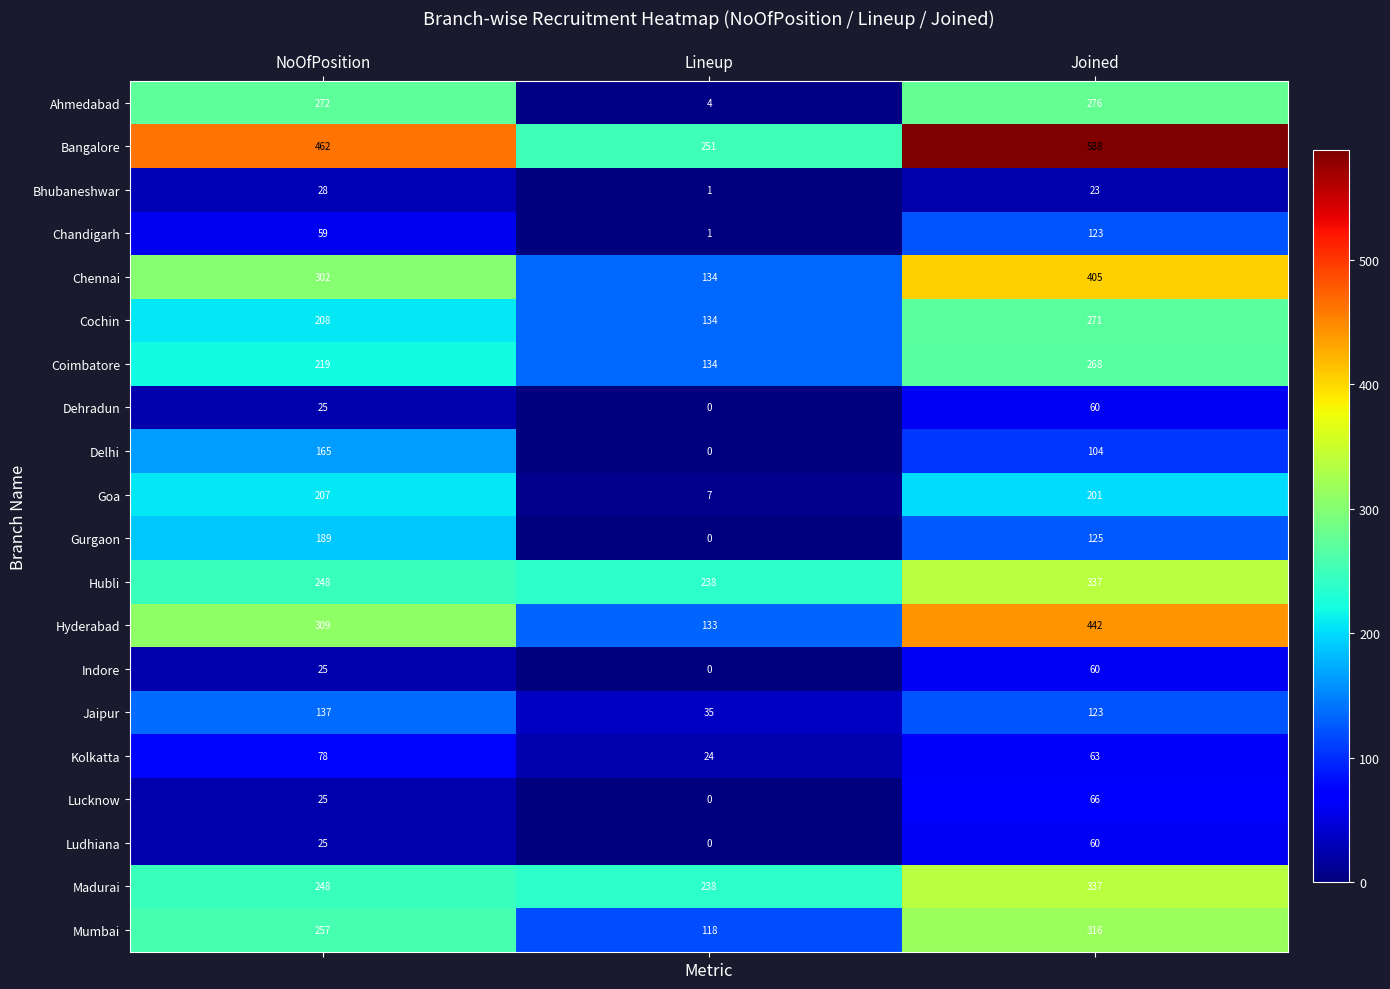

At which label is Ludhiana closest to 30?

NoOfPosition